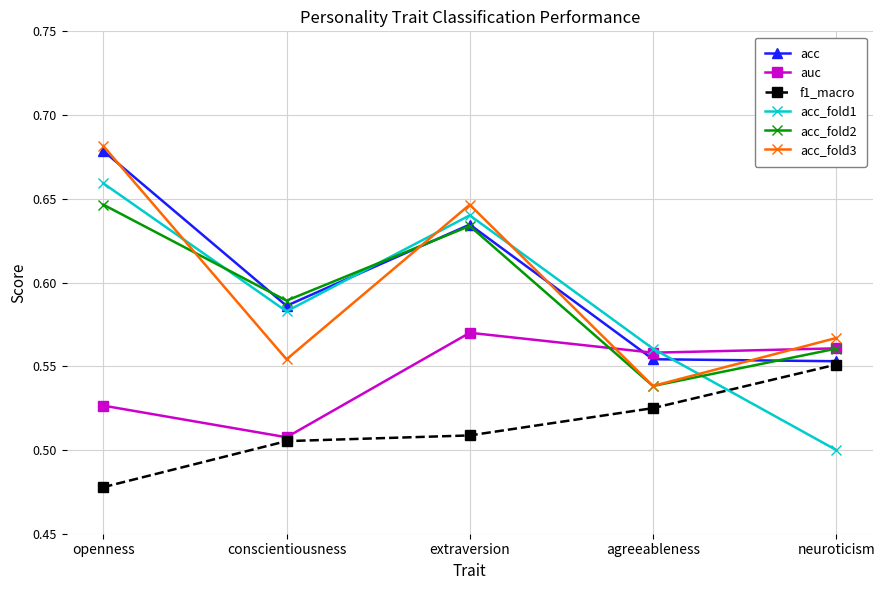

What are all the series names shown in the legend?

acc, auc, f1_macro, acc_fold1, acc_fold2, acc_fold3